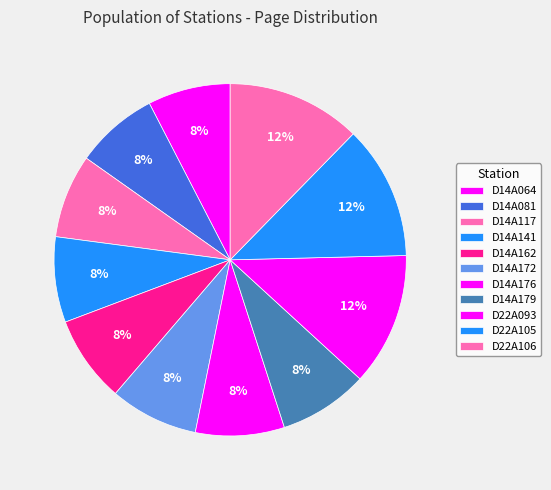

Is there any slice that represents more than half of the pie?

No